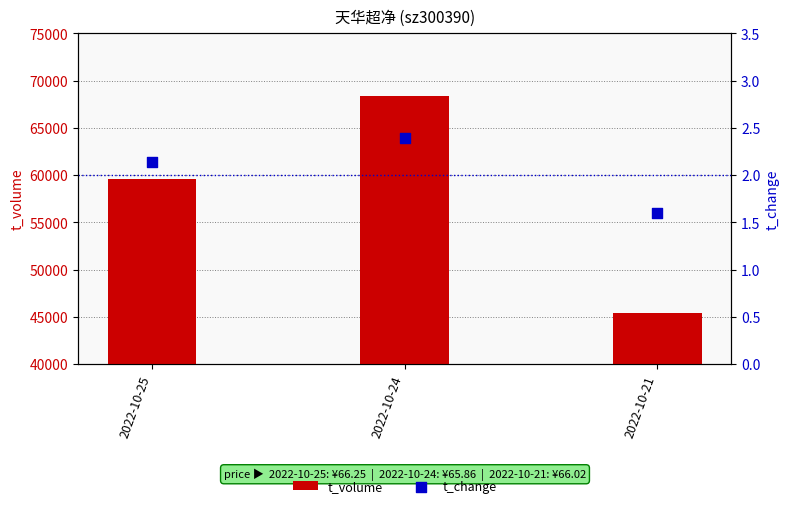

What is the total value across all series at 2022-10-21?

45418.6